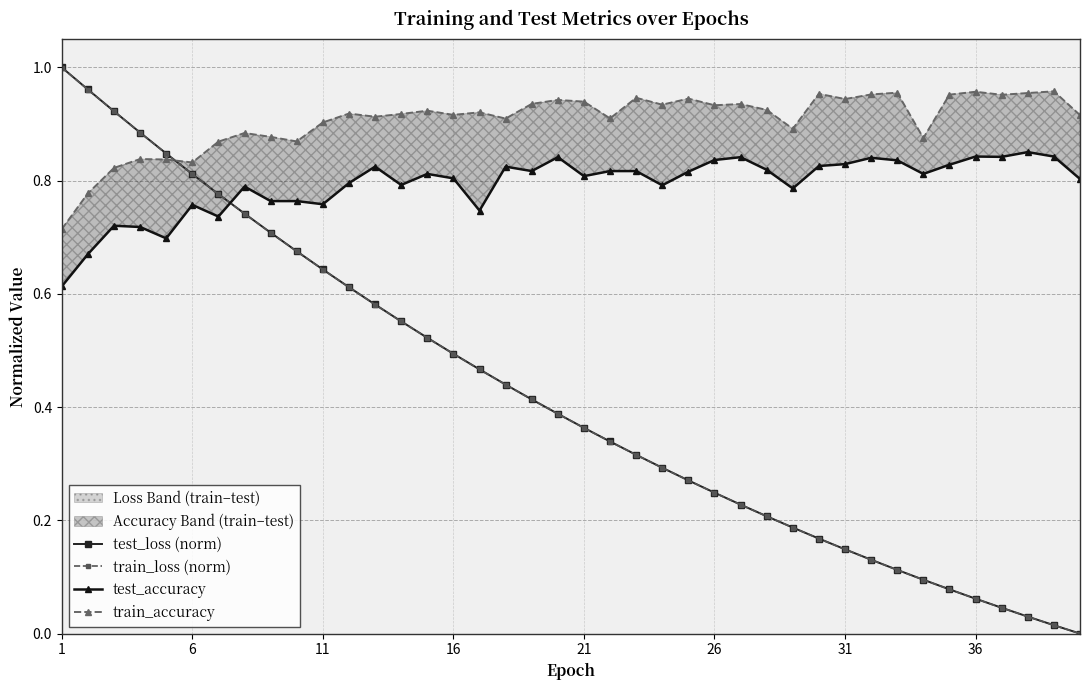

What is the sum of all train_accuracy values?

36.3